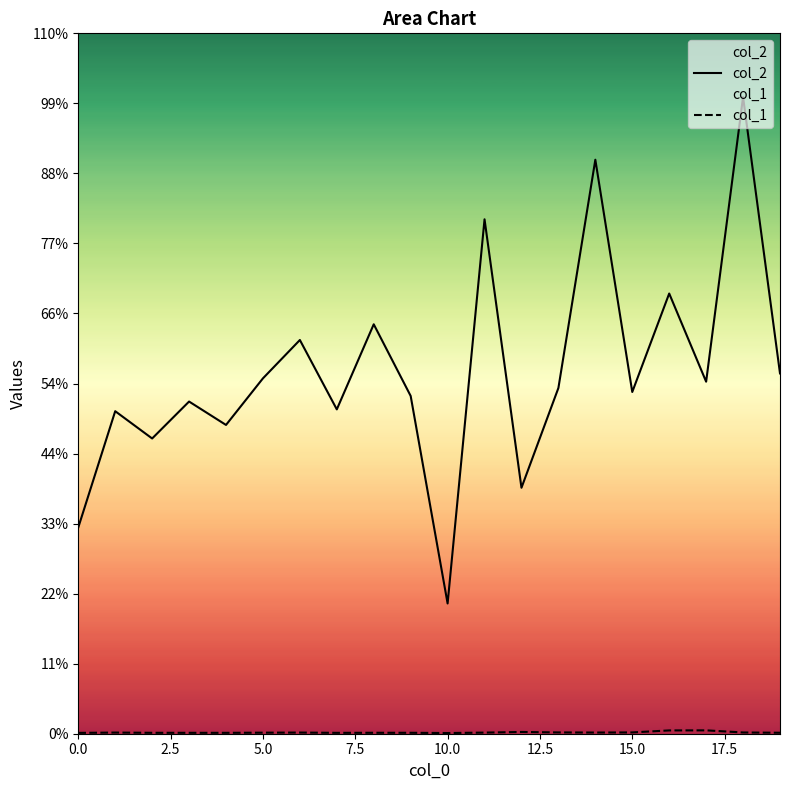

Does the chart have visible grid lines?

No